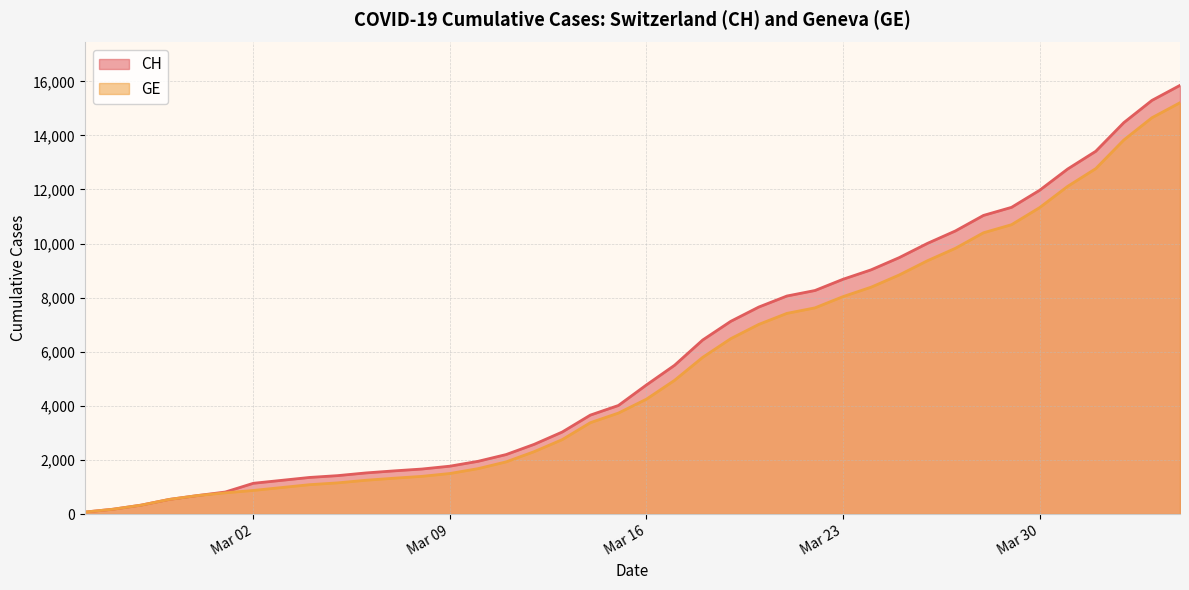

What is the maximum value shown in the chart?

15850